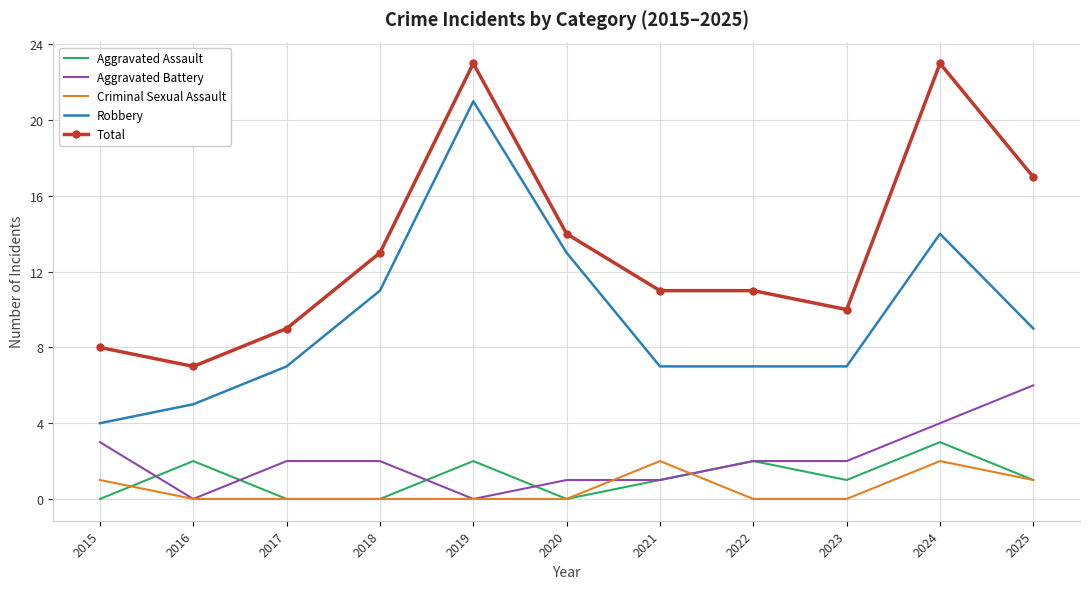

Which series changed the most between 2022 and 2024?

Total